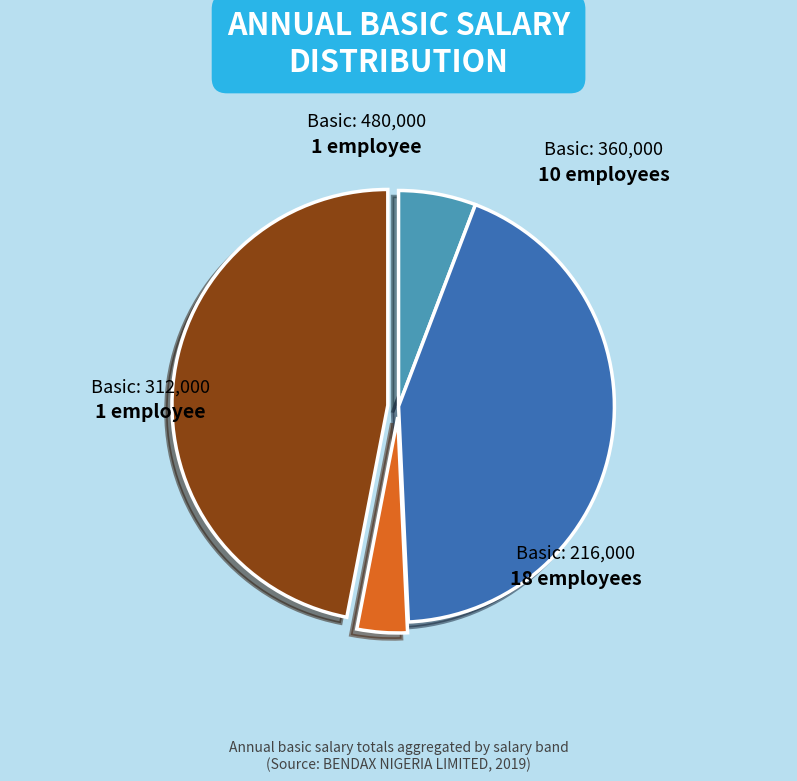

How many segments does this pie chart have?

4